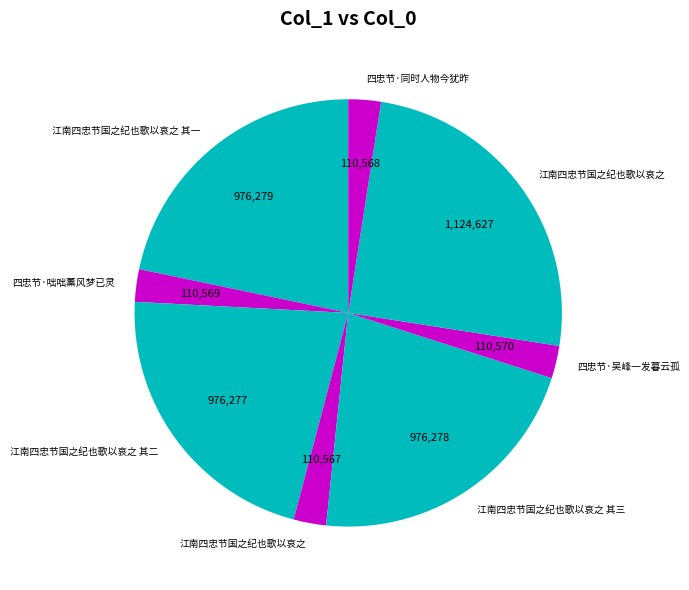

Rank the categories by value from lowest to highest.

江南四忠节国之纪也歌以哀之, 四忠节·同时人物今犹昨, 四忠节·咄咄薰风梦已灵, 四忠节·吴峰一发暮云孤, 江南四忠节国之纪也歌以哀之 其二, 江南四忠节国之纪也歌以哀之 其三, 江南四忠节国之纪也歌以哀之 其一, 江南四忠节国之纪也歌以哀之